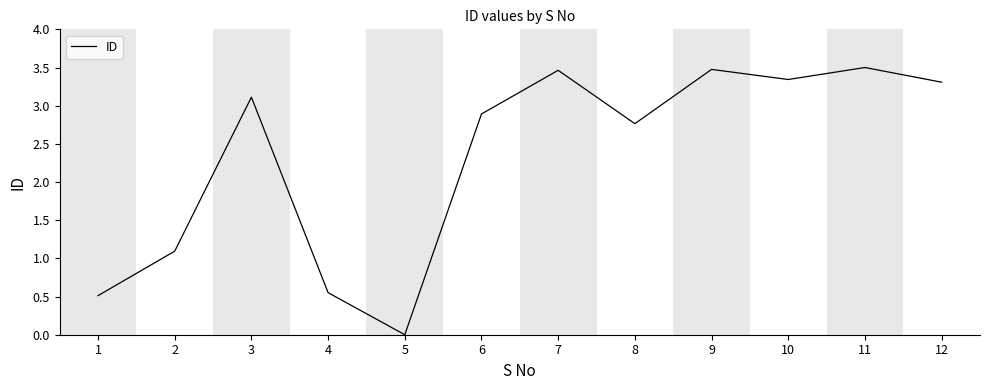

The value at 4 is 0.8. True or false?

False